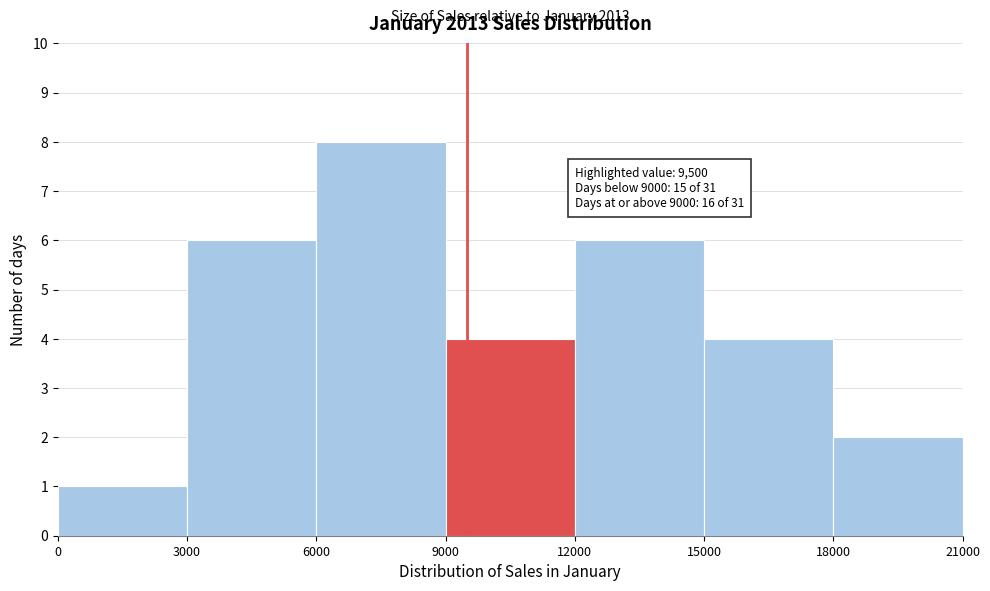

Which range on the x-axis has the tallest bar?

6000 to 9000